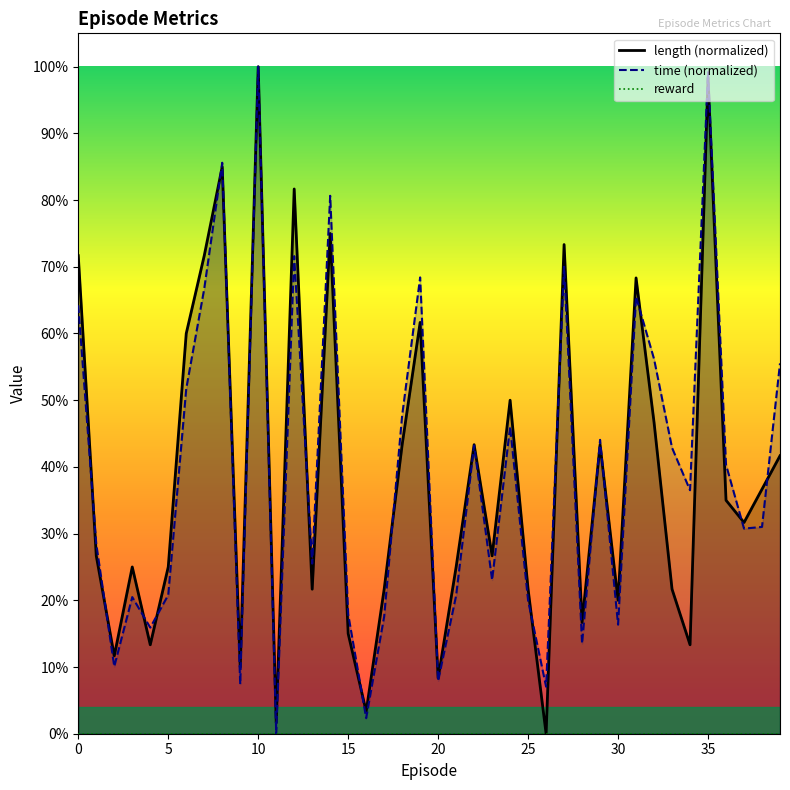

Rank the series at 24 from highest to lowest value.

length (normalized), time (normalized), reward